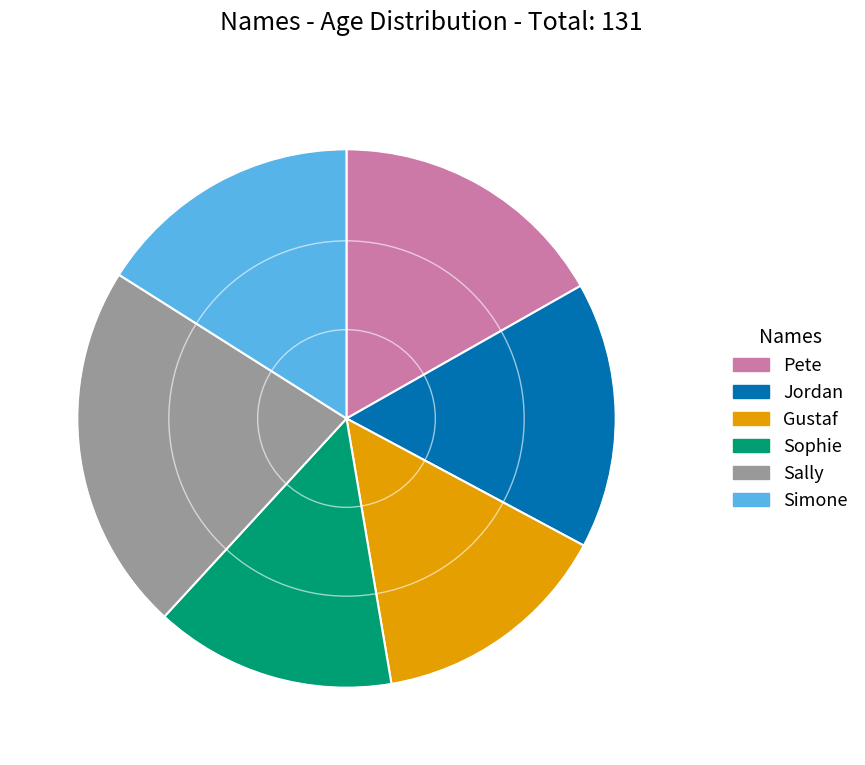

Which has a higher value, Sally or Pete?

Sally